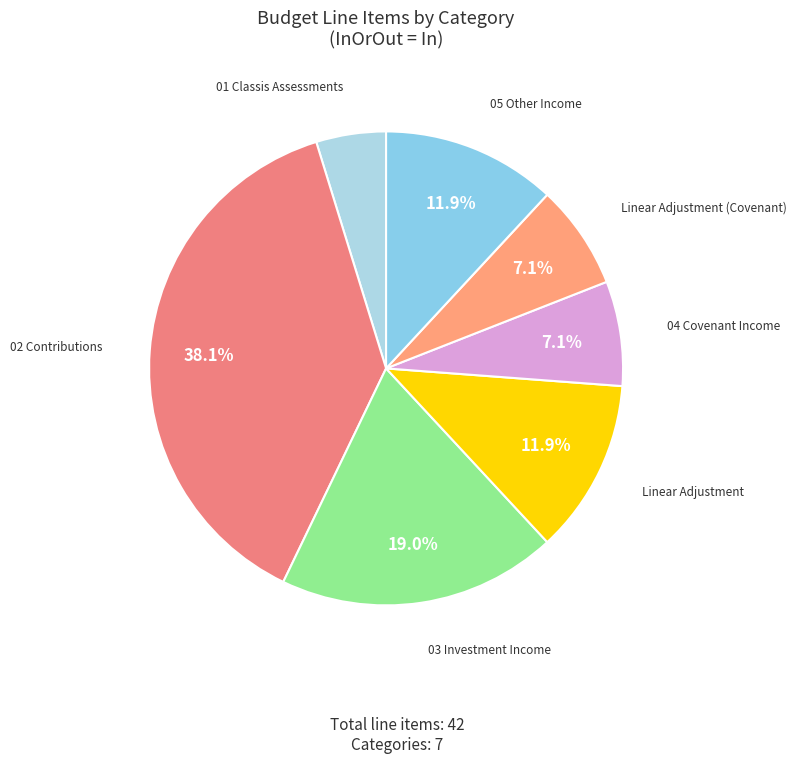

How many segments does this pie chart have?

7